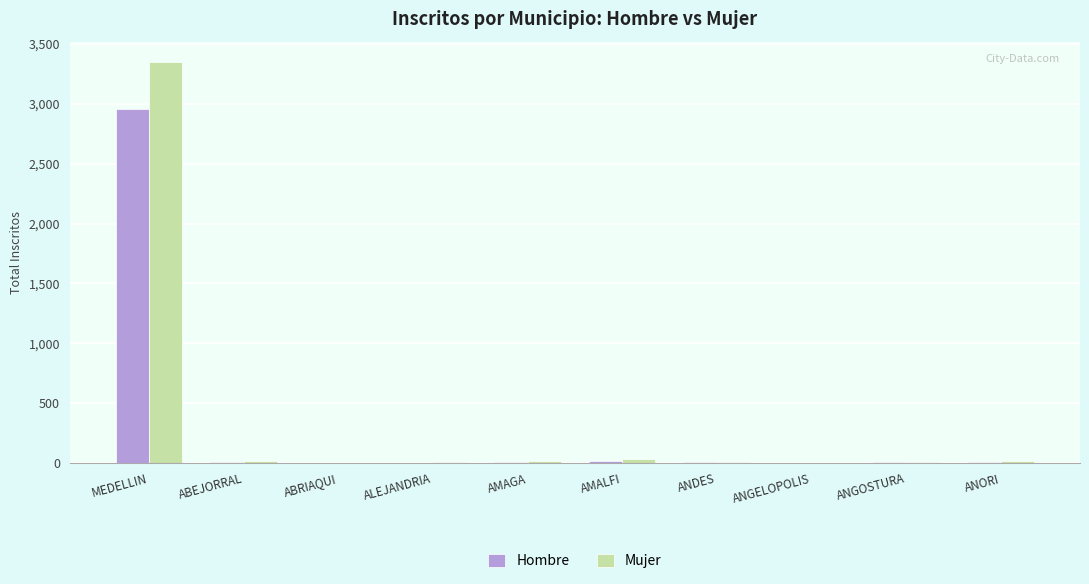

What is the sum of all Hombre values?

3026